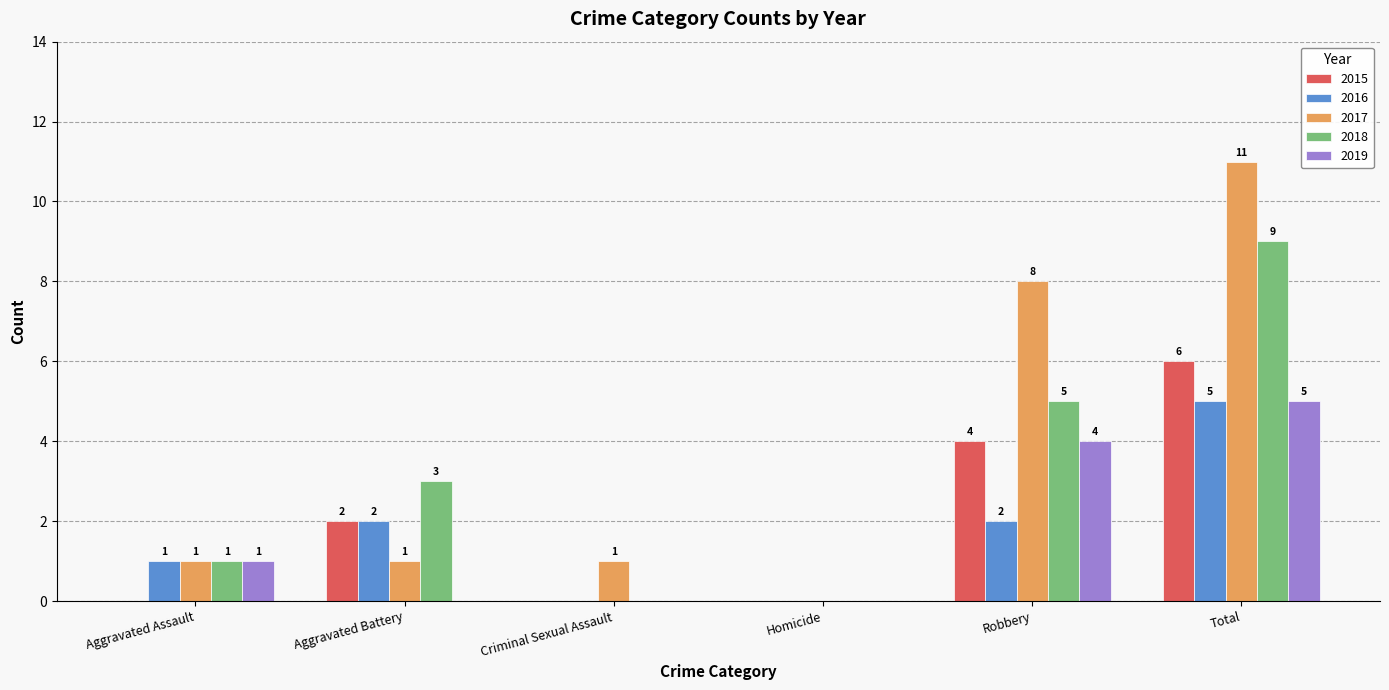

Is it true that 2016 equals -2 at Homicide?

False